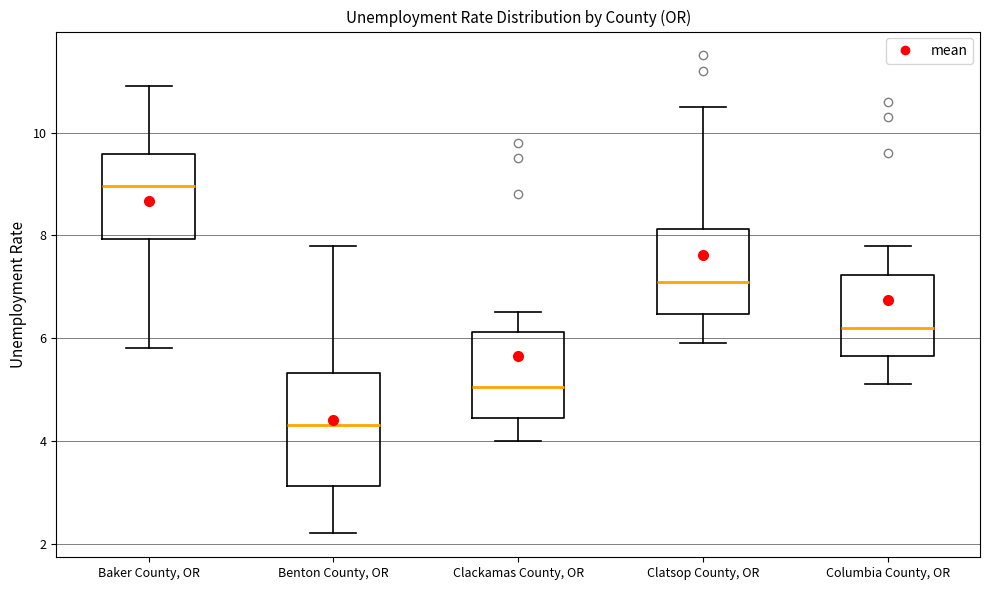

Reading left to right, read every box against the y-axis: the position of its median line, the range the box covers, and the ends of its whiskers. The values are not printed on the chart, so give them approximately, as read against the axis.

Baker County, OR: median 9.0, box 8.0 to 9.6, whiskers 5.8 to 11.0
Benton County, OR: median 4.4, box 3.2 to 5.4, whiskers 2.2 to 7.8
Clackamas County, OR: median 5.0, box 4.4 to 6.2, whiskers 4.0 to 6.6
Clatsop County, OR: median 7.2, box 6.4 to 8.2, whiskers 6.0 to 10.6
Columbia County, OR: median 6.2, box 5.6 to 7.2, whiskers 5.2 to 7.8